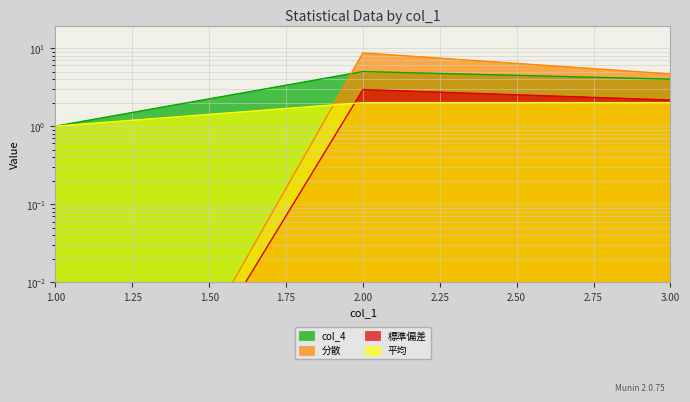

What is the value of the 分散 point at the 2nd from the left?

8.7